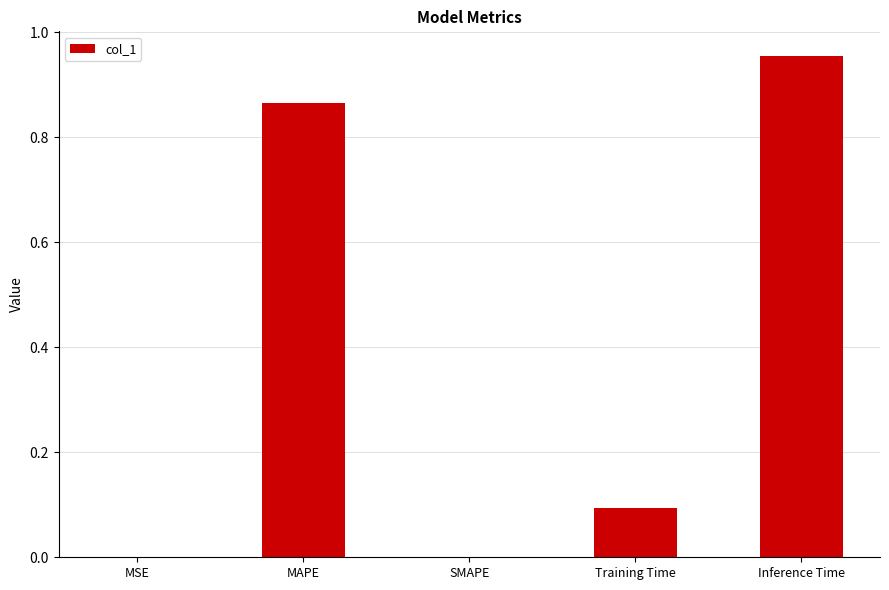

Which category has the highest value across all series?

Inference Time